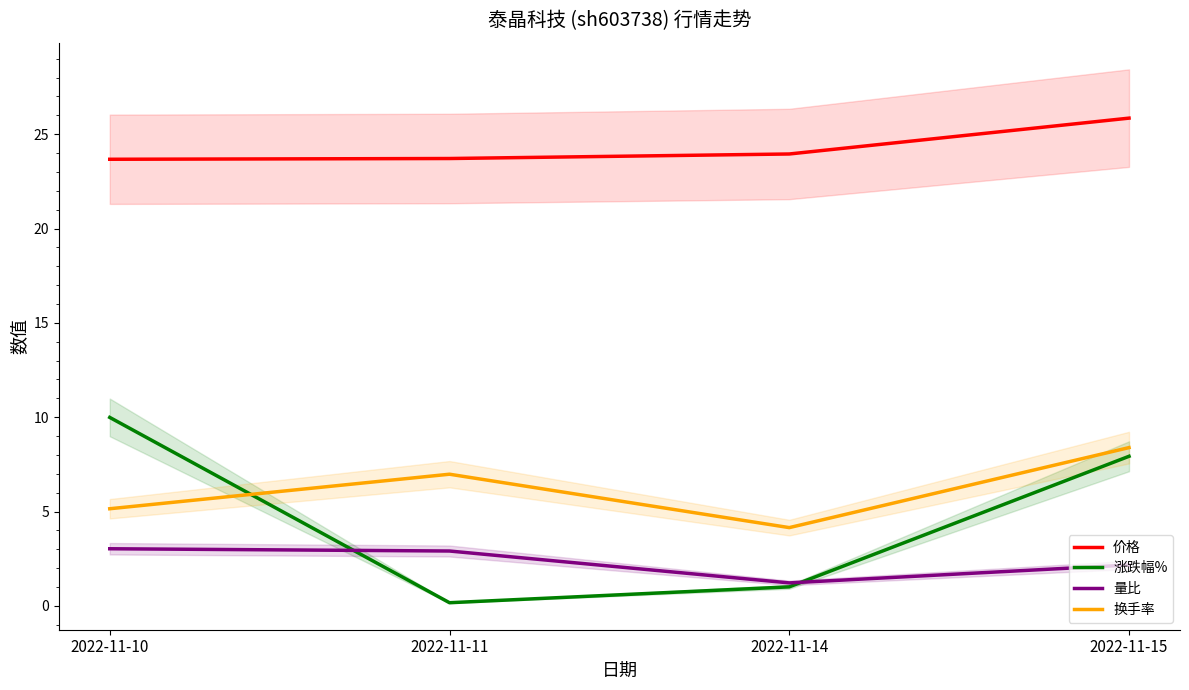

Rank the categories by 量比 value from highest to lowest.

2022-11-10, 2022-11-11, 2022-11-15, 2022-11-14